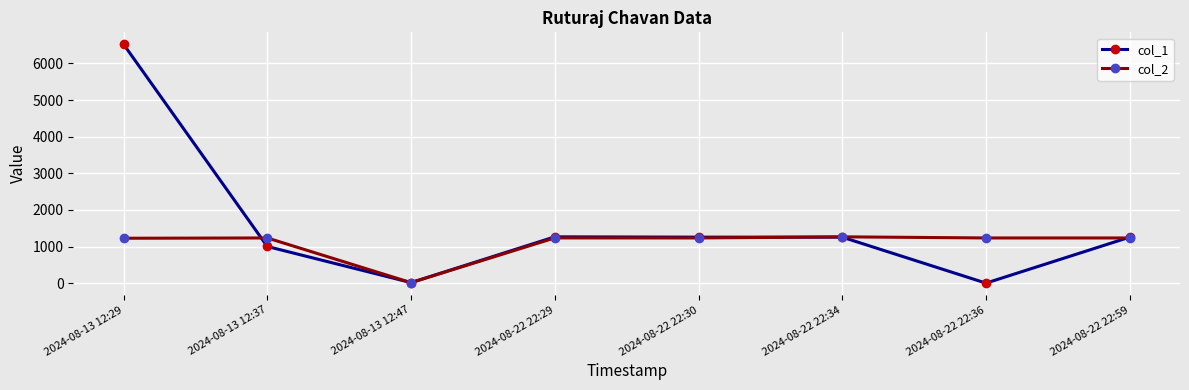

Is the value of col_2 at 2024-08-22 22:30 greater than the value of col_1 at 2024-08-13 12:29?

No